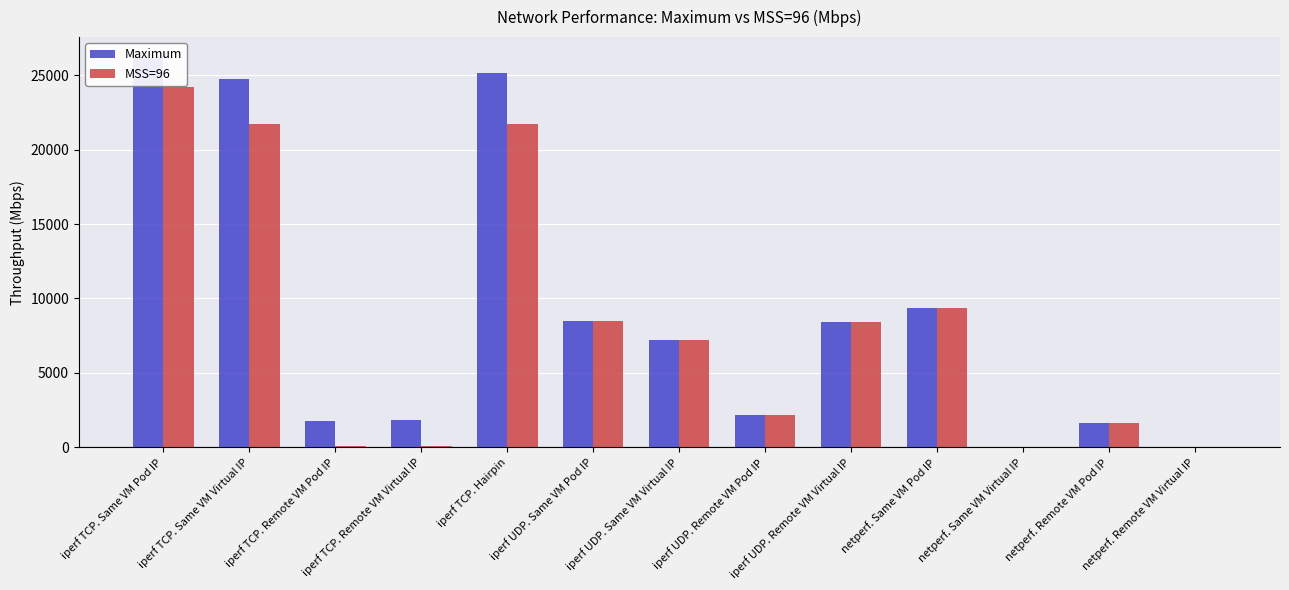

True or false: MSS=96 has a value of 32173.9 at iperf TCP. Hairpin.

False